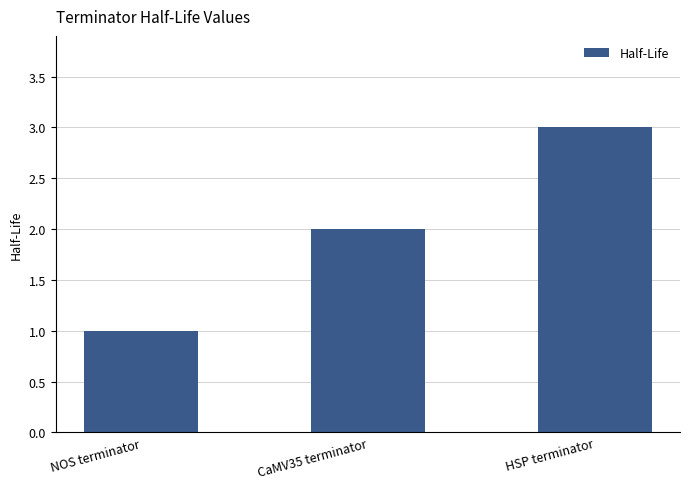

What is the maximum value shown in the chart?

3